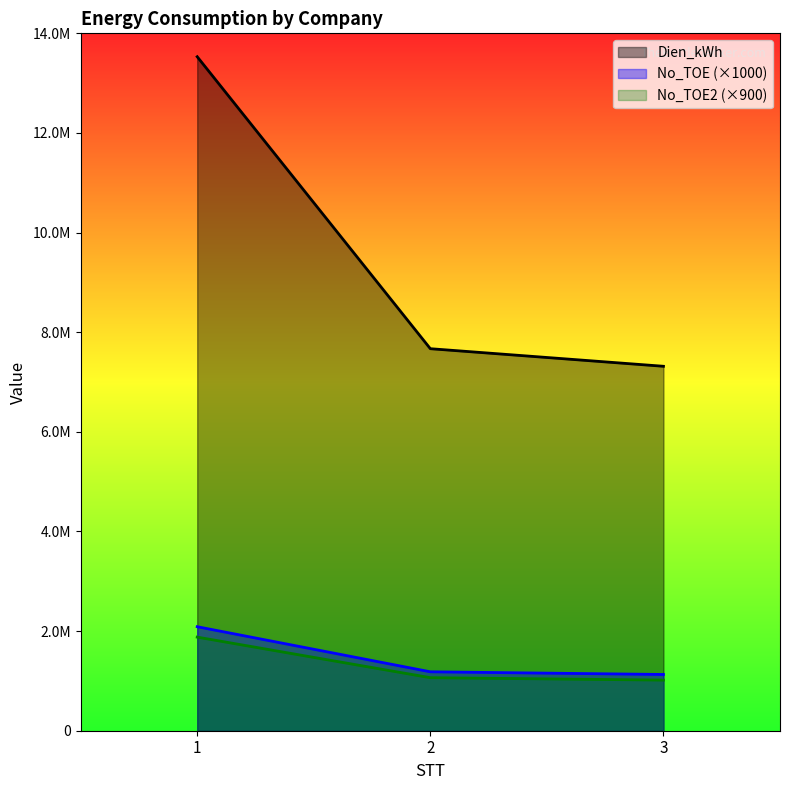

What are all the series names shown in the legend?

Dien_kWh, No_TOE (×1000), No_TOE2 (×900)